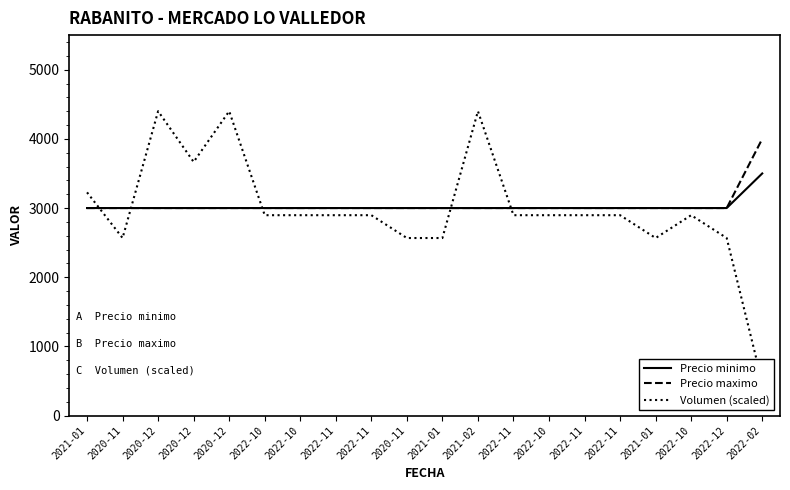

At how many categories does at least one series exceed 3698?

4